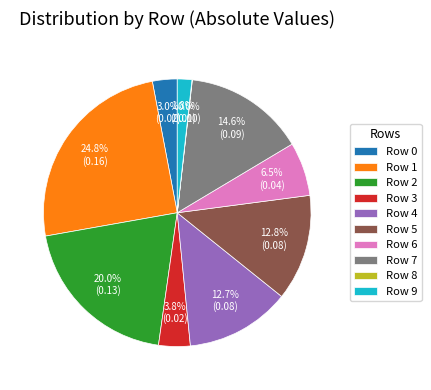

To the nearest percent, what portion does Row 4 represent?

13%